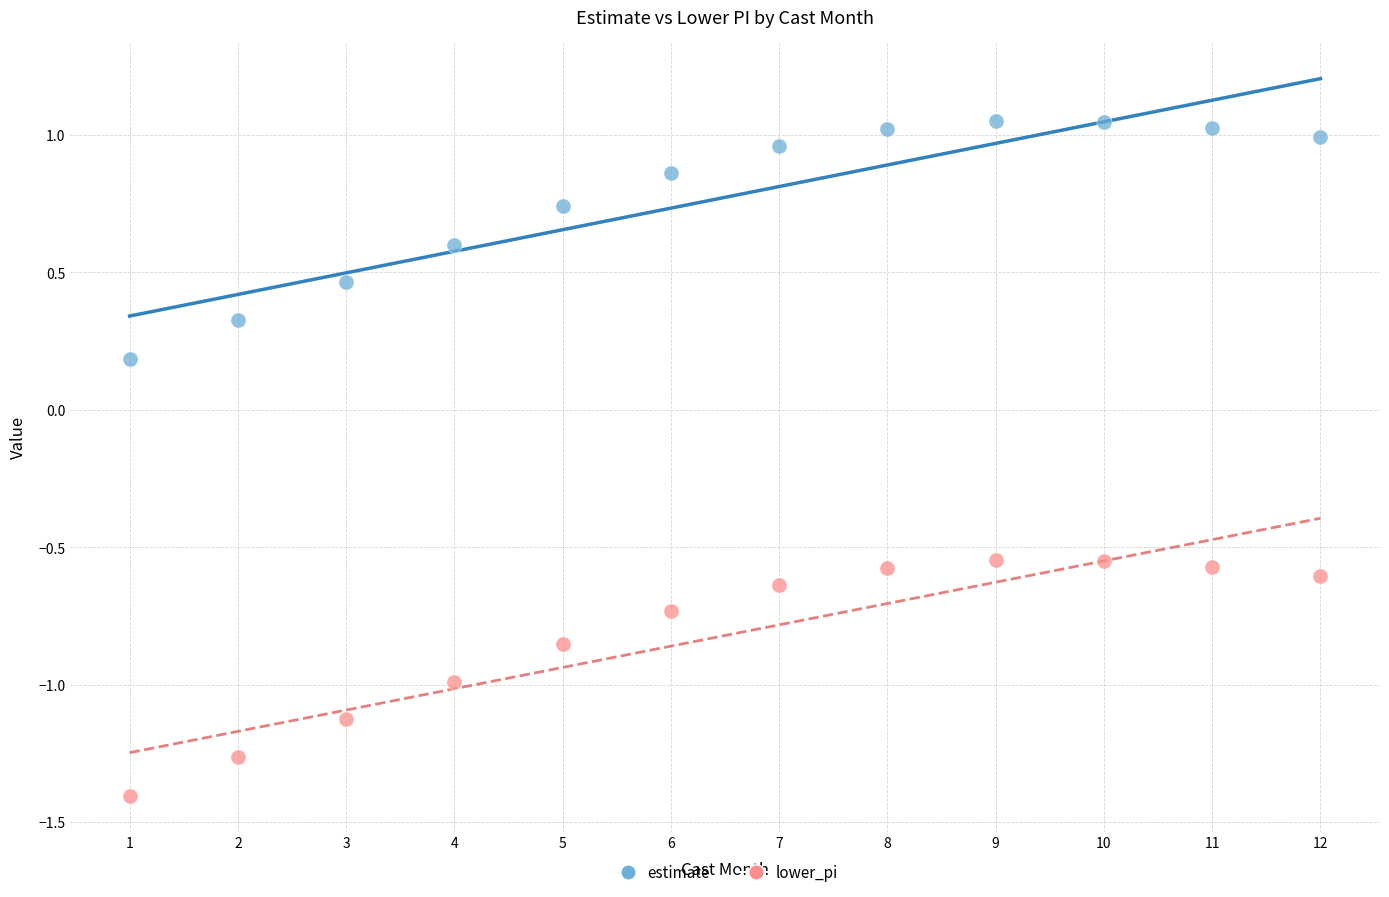

Which series reaches the maximum Y coordinate?

estimate